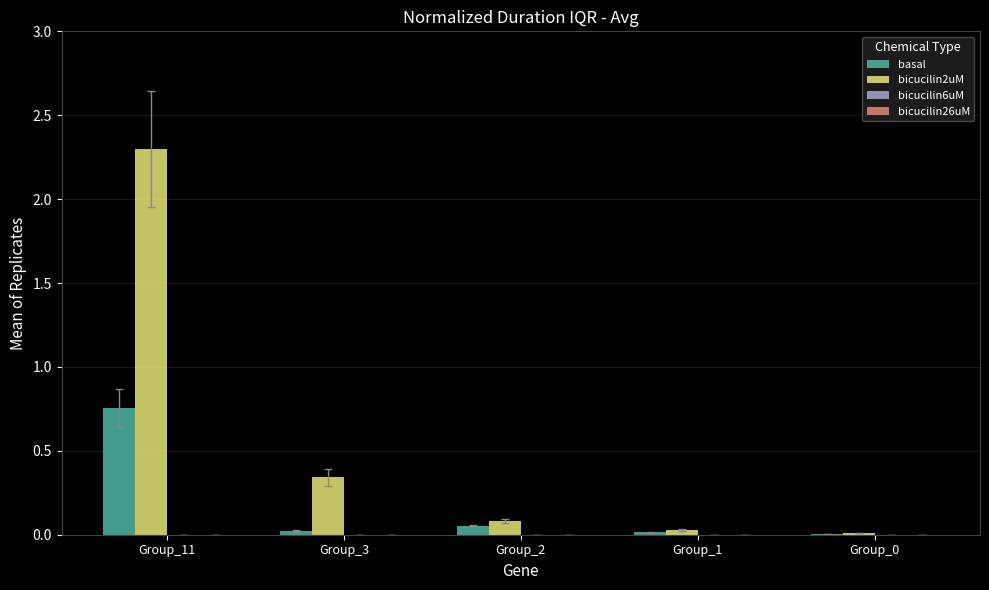

Which series has the largest total across all categories?

bicucilin2uM